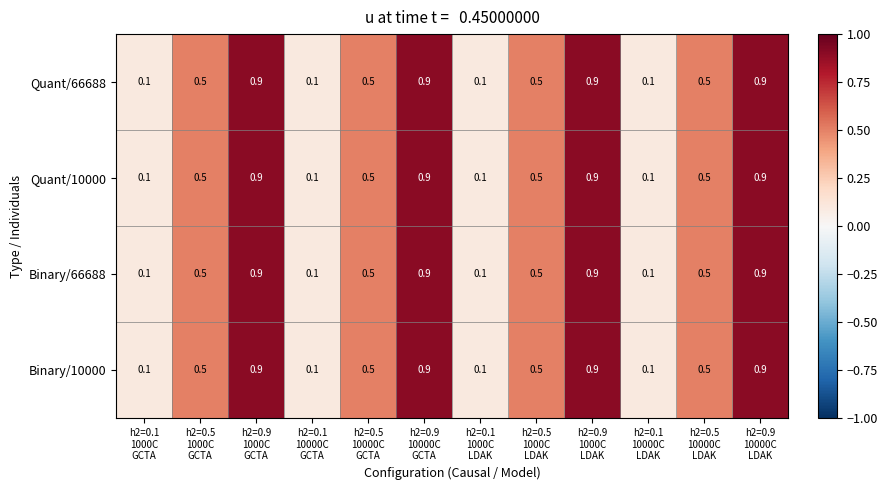

What is the difference between the maximum and minimum values in the Binary/66688 series?

0.8